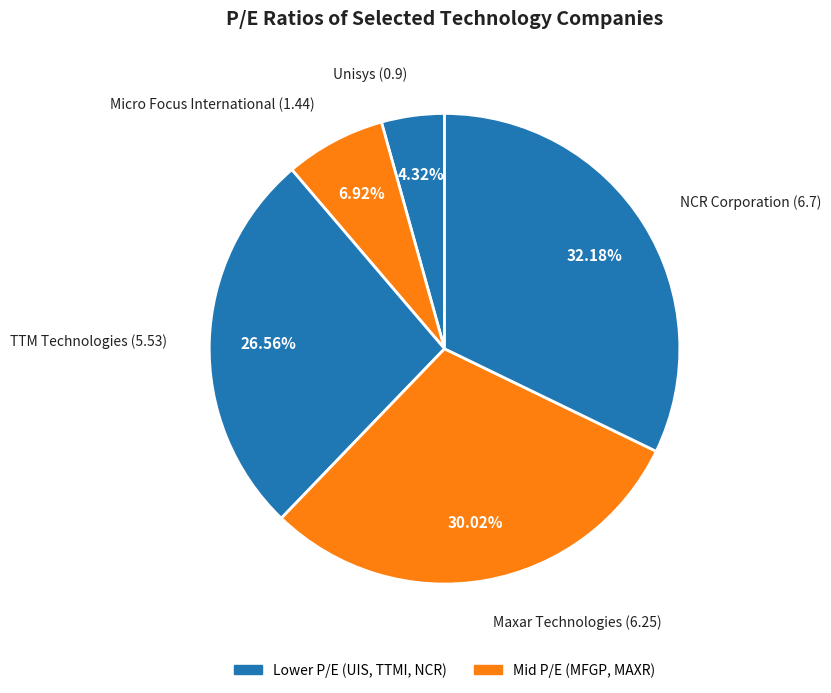

What percentage is the TTM Technologies slice, to the nearest percent?

27%